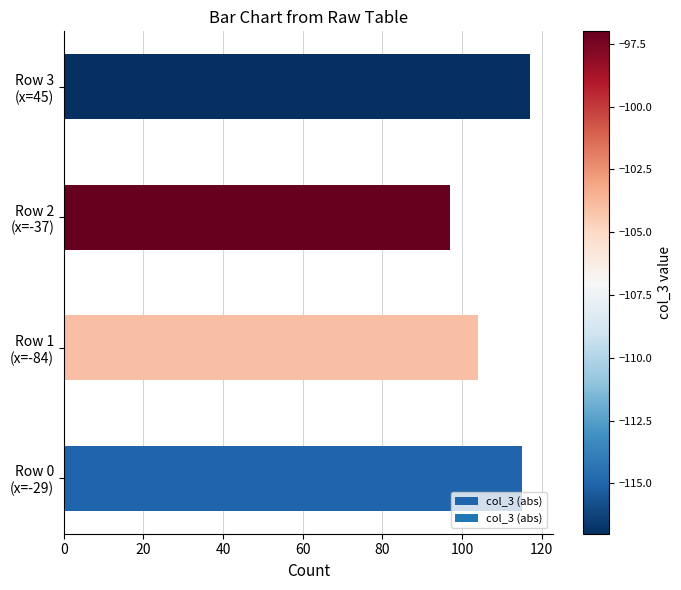

What is the difference between the maximum and minimum values?

20